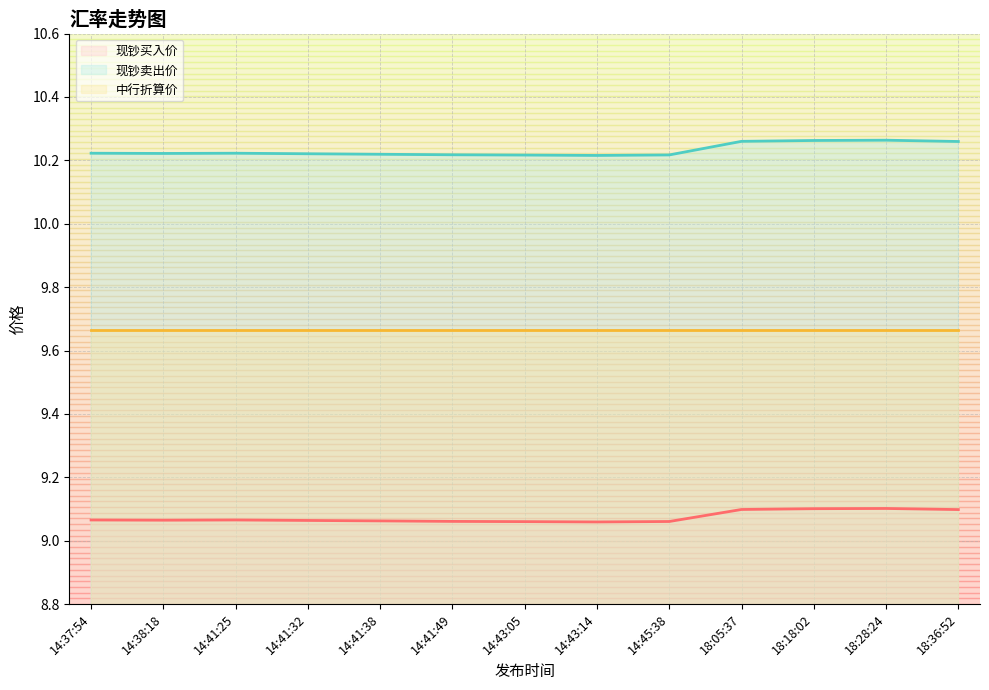

How many interior local valleys does the 现钞买入价 (line) series have?

2